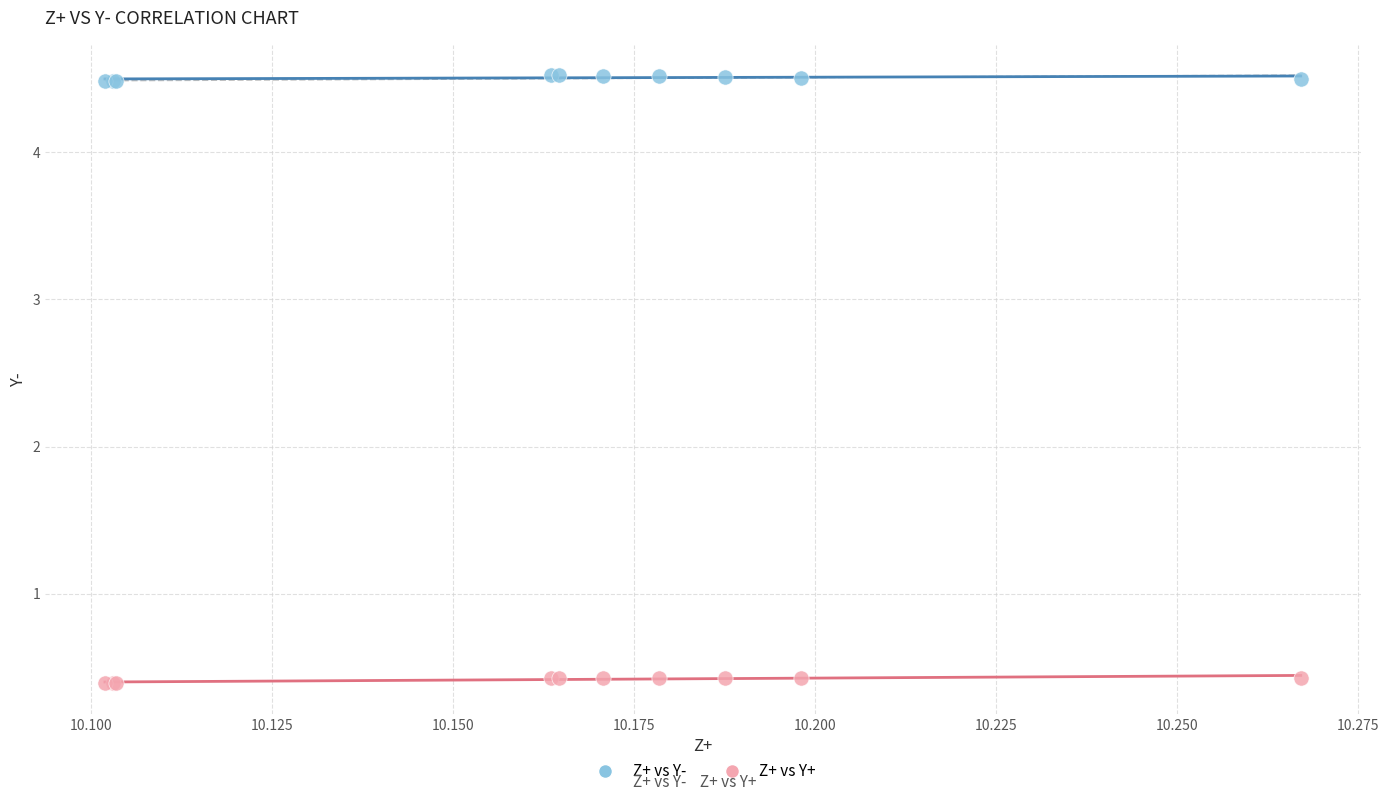

Which series reaches the maximum Y coordinate?

Z+ vs Y-